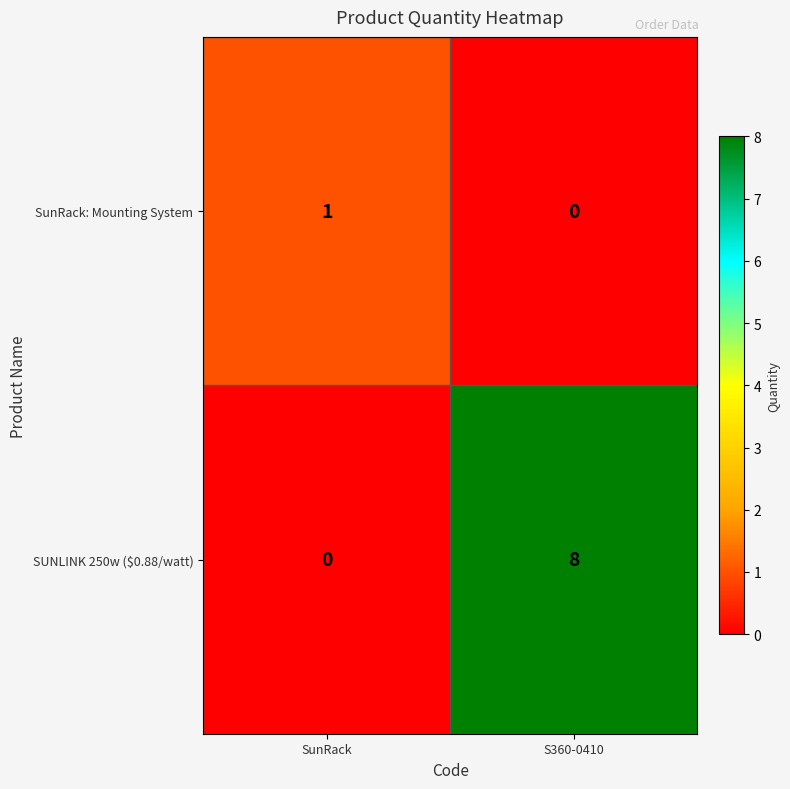

How many data points in SunRack: Mounting System are less than 1?

1